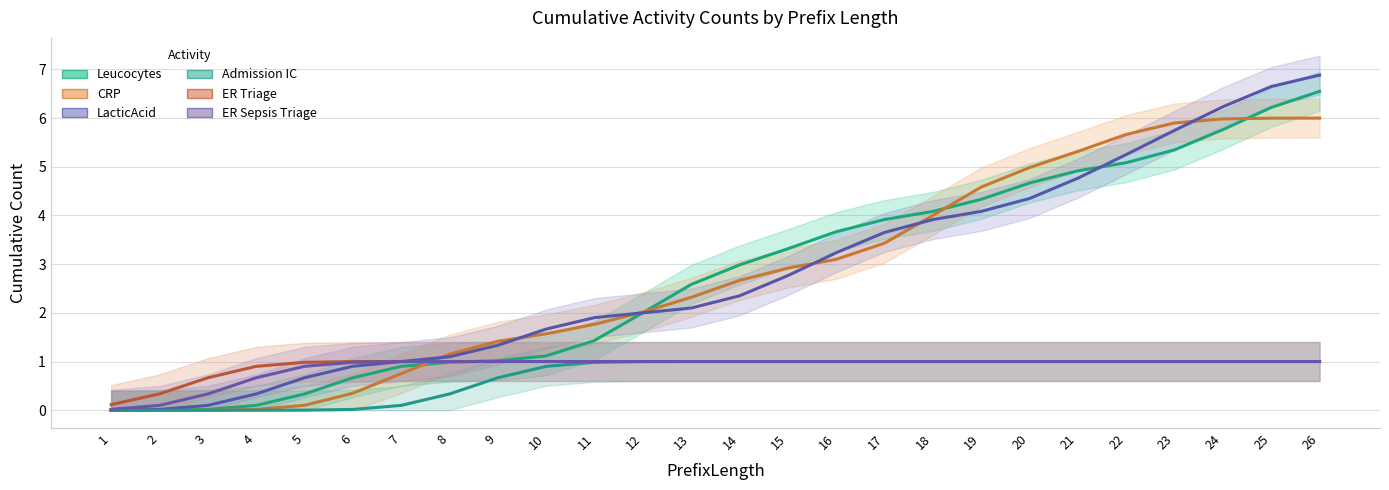

What is the spread (max minus min) of values at 22?

4.7